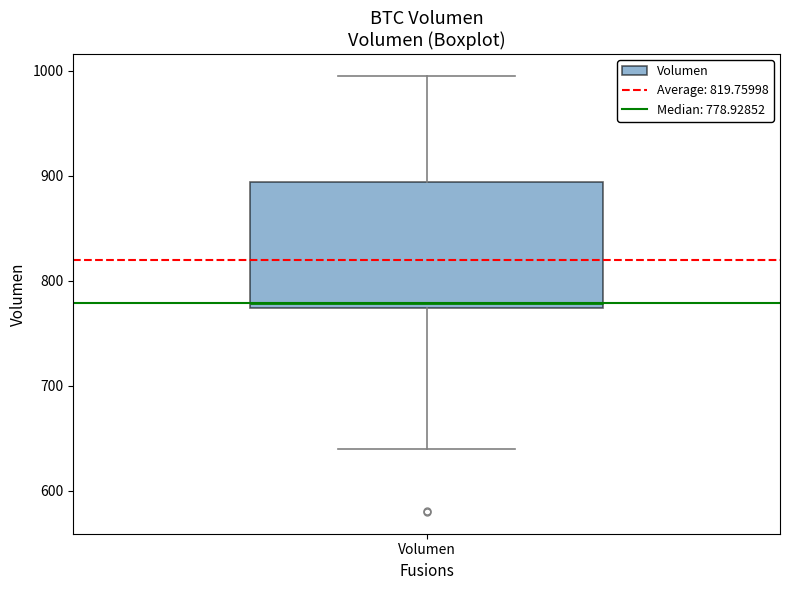

Where does the lower whisker of the box for Volumen end on the y-axis? The values are not printed on the chart, so give them approximately, as read against the axis.

640